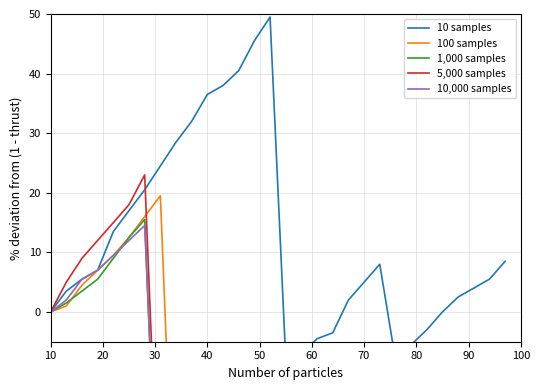

True or false: 10,000 samples and 5,000 samples cross at least once.

True